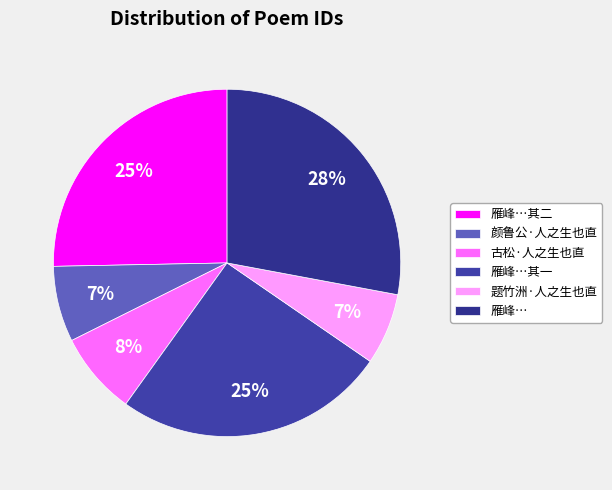

Count the number of slices in the pie.

6